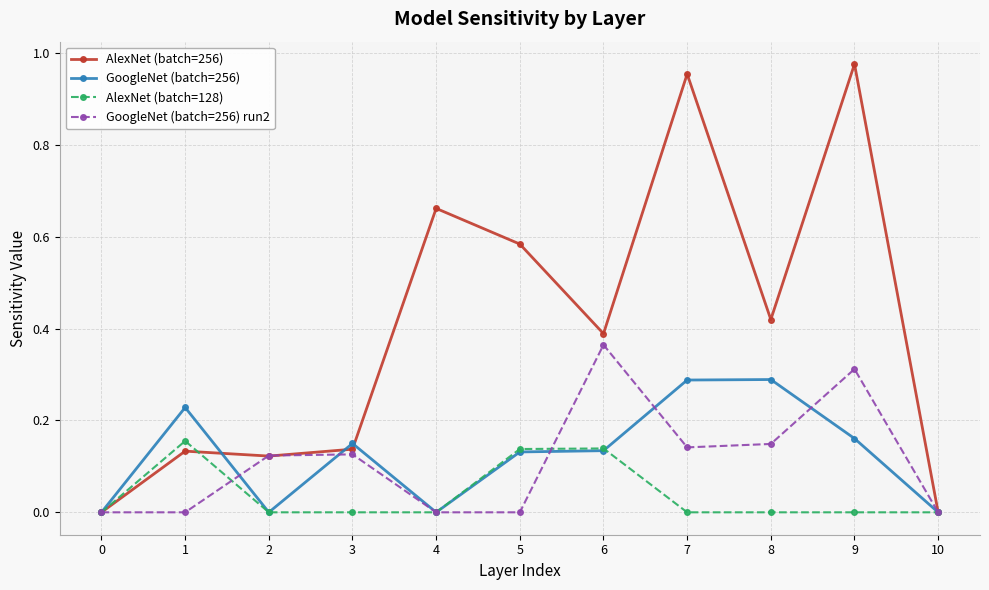

Between 6 and 9, which series saw the biggest shift?

AlexNet (batch=256)